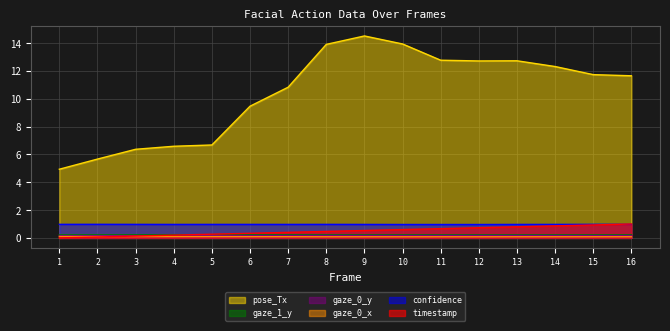

At which category is the sum across all series the highest?

9